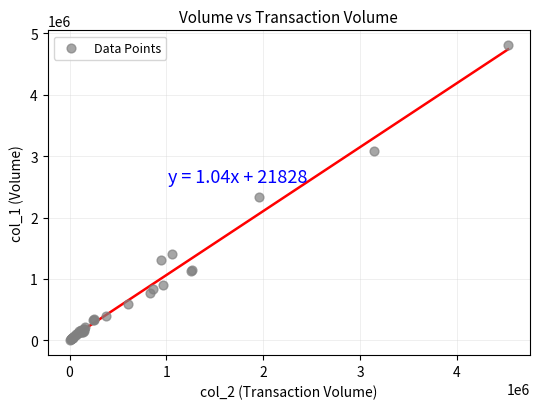

What Y value in the scatter plot is closest to 2404500?

2342000